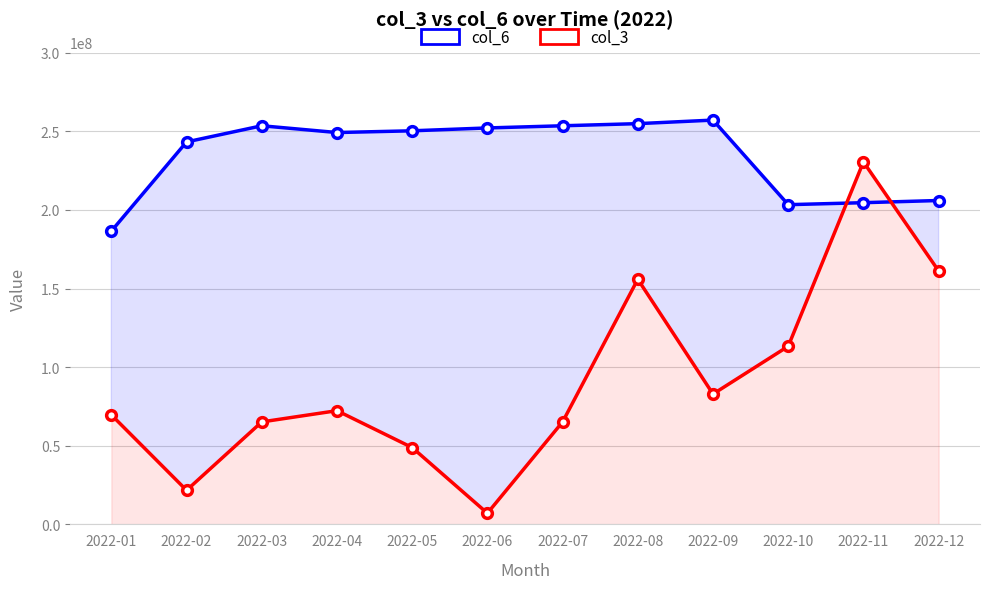

What is the difference between the maximum and minimum values in the col_3 series?

223405576